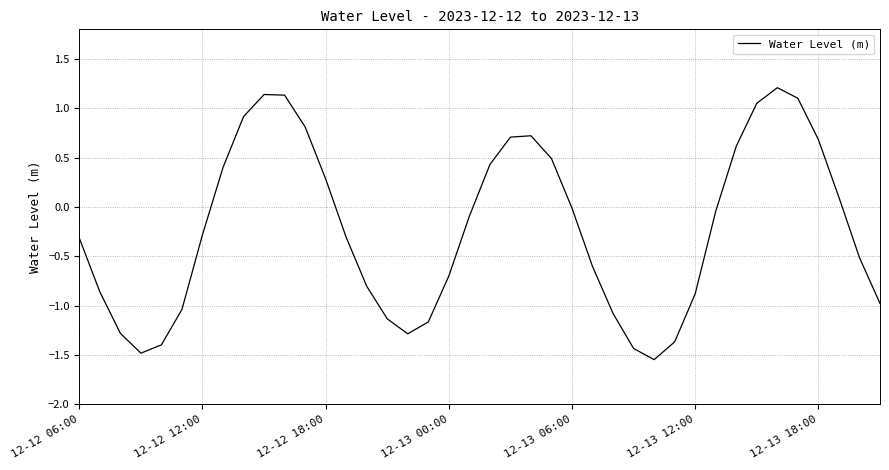

What is the difference between the maximum and minimum values?

2.8